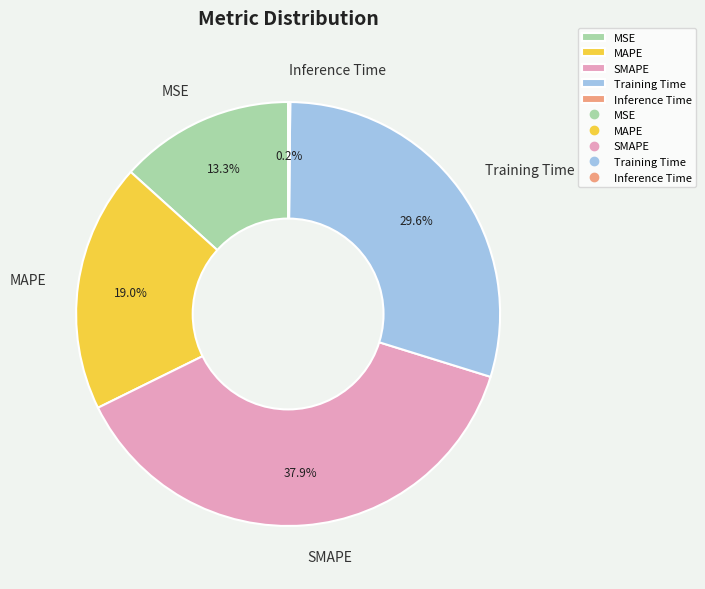

How much of the chart is everything except SMAPE?

62.1%